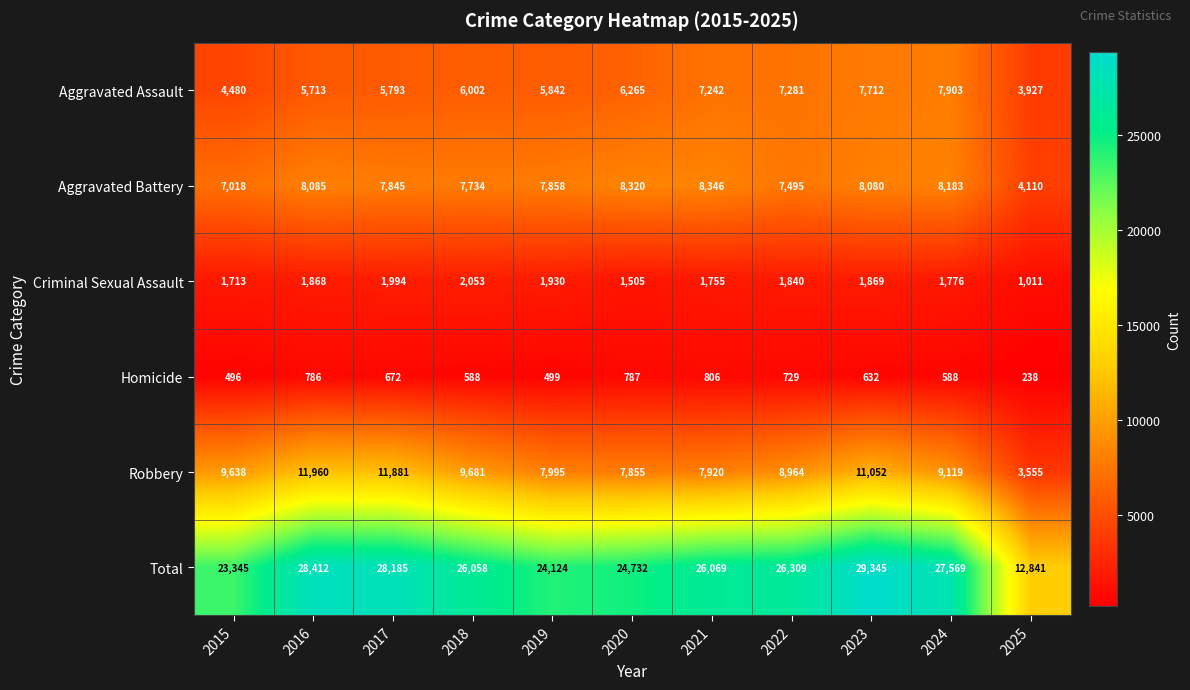

What is the difference between the second highest and second lowest values in the Aggravated Battery series?

1302